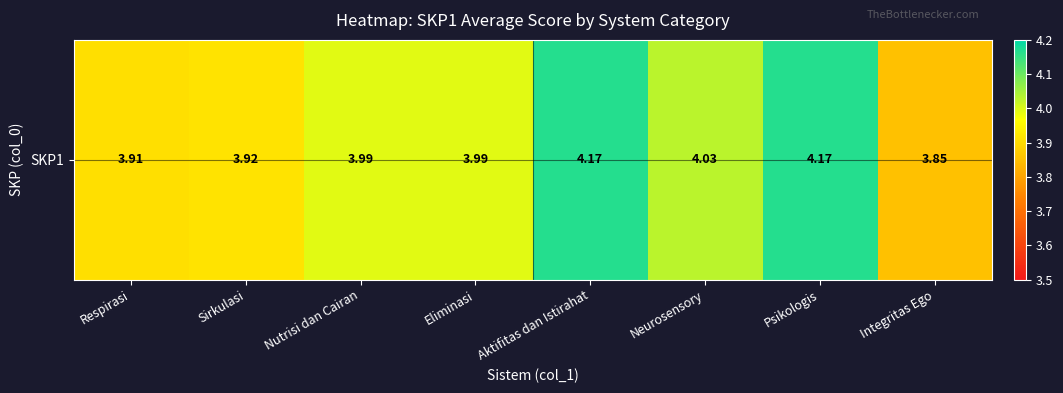

Which has a higher value, Integritas Ego or Eliminasi?

Eliminasi